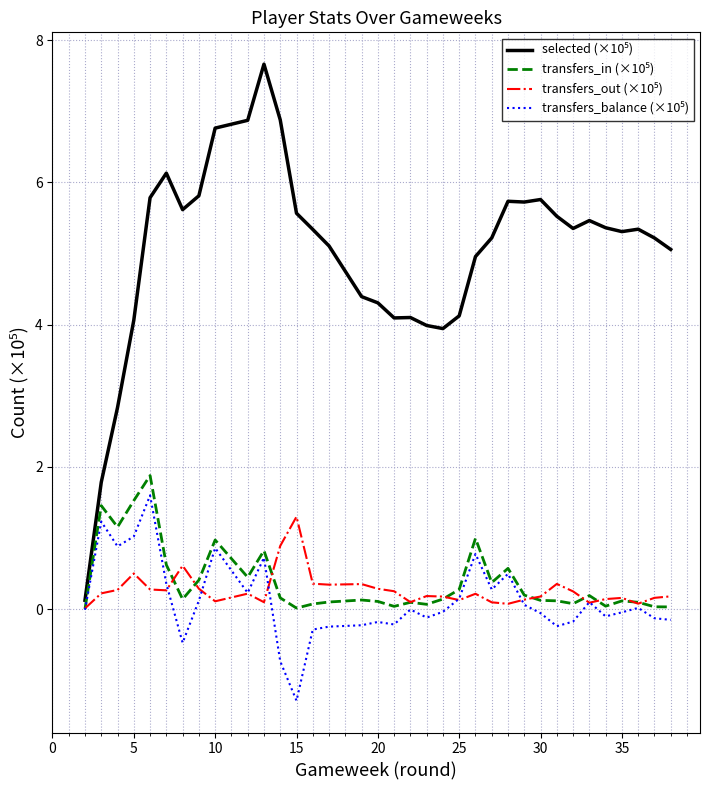

Is the value of selected (×10⁵) at 29 greater than the value of transfers_in (×10⁵) at 24?

Yes